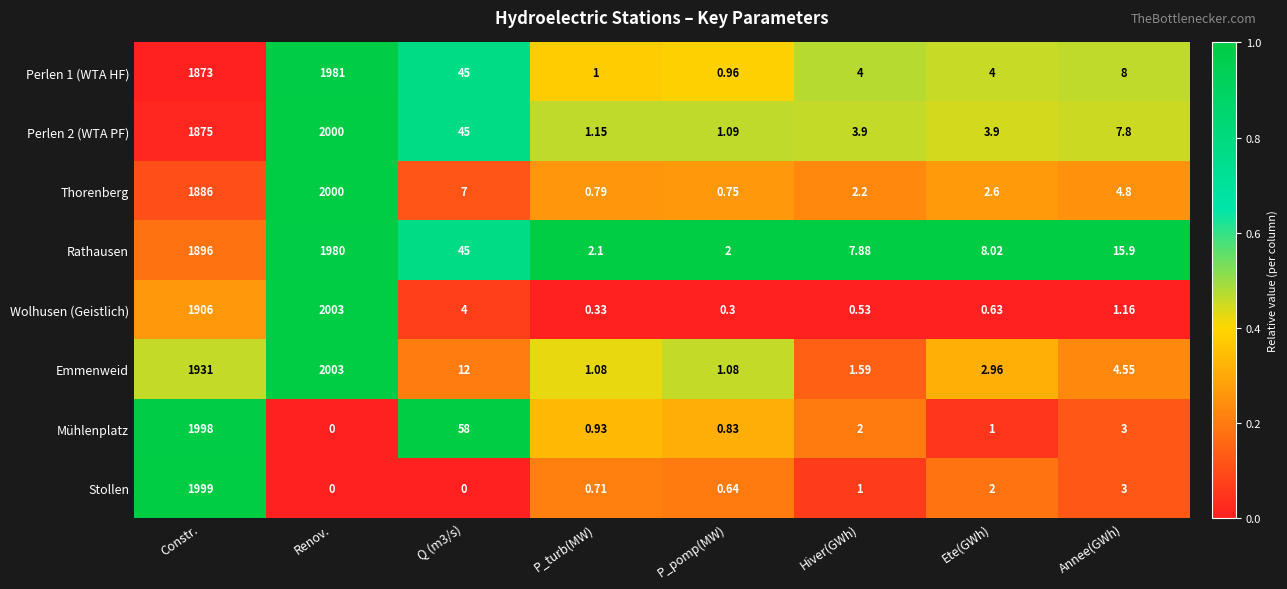

Is the value of Thorenberg at Hiver(GWh) greater than the value of Rathausen at P_turb(MW)?

Yes